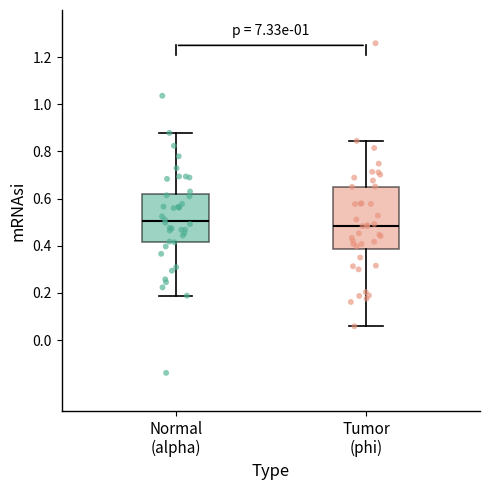

Comparing the boxes themselves (not the whiskers), which one is the tallest?

Tumor (phi)